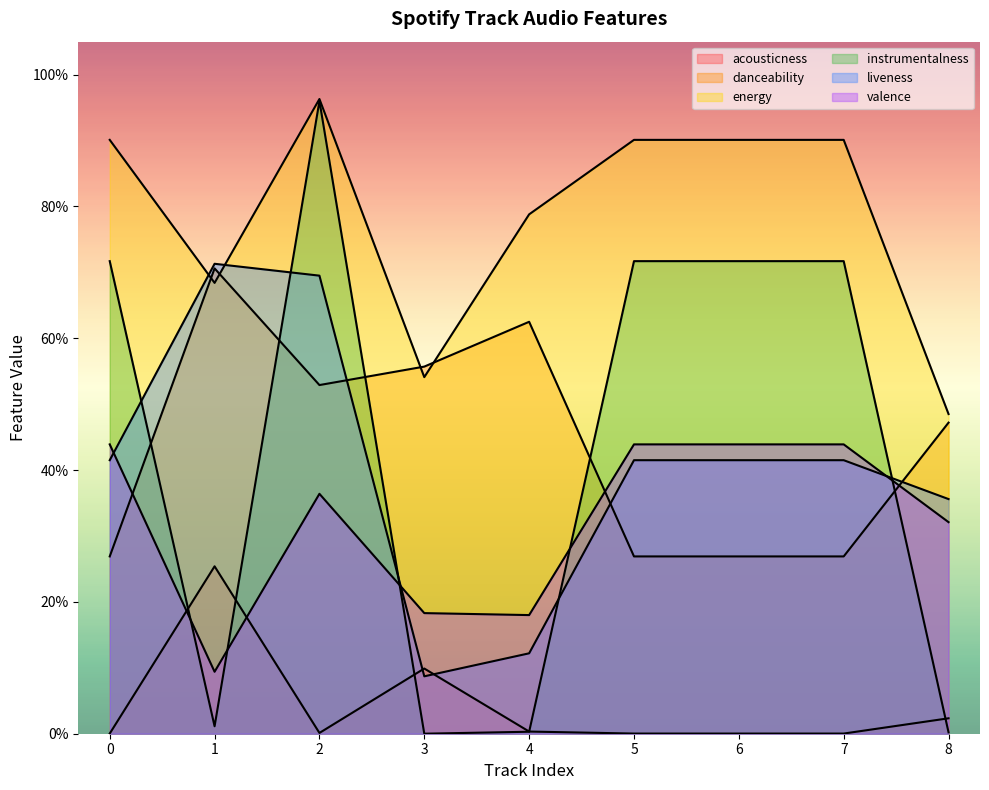

What is the greatest value displayed?

1.0